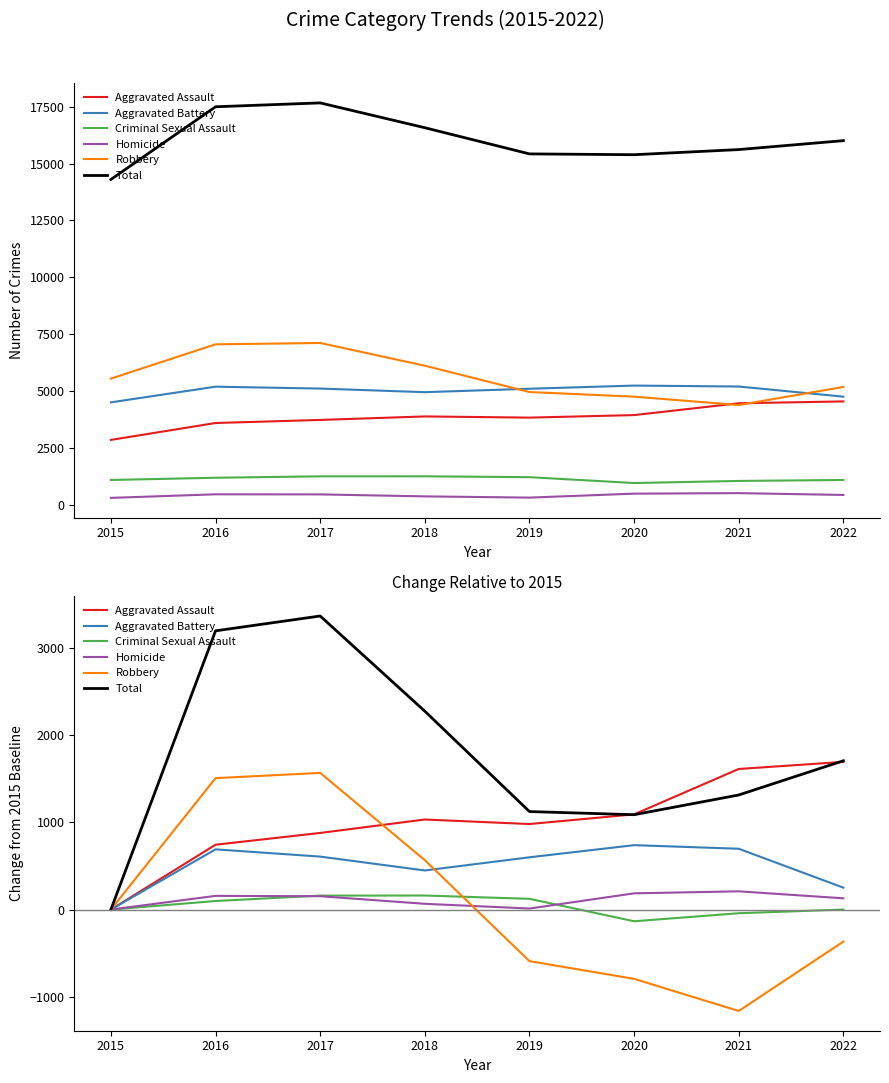

Is the value of Total at 2020 greater than the value of Homicide at 2020?

Yes